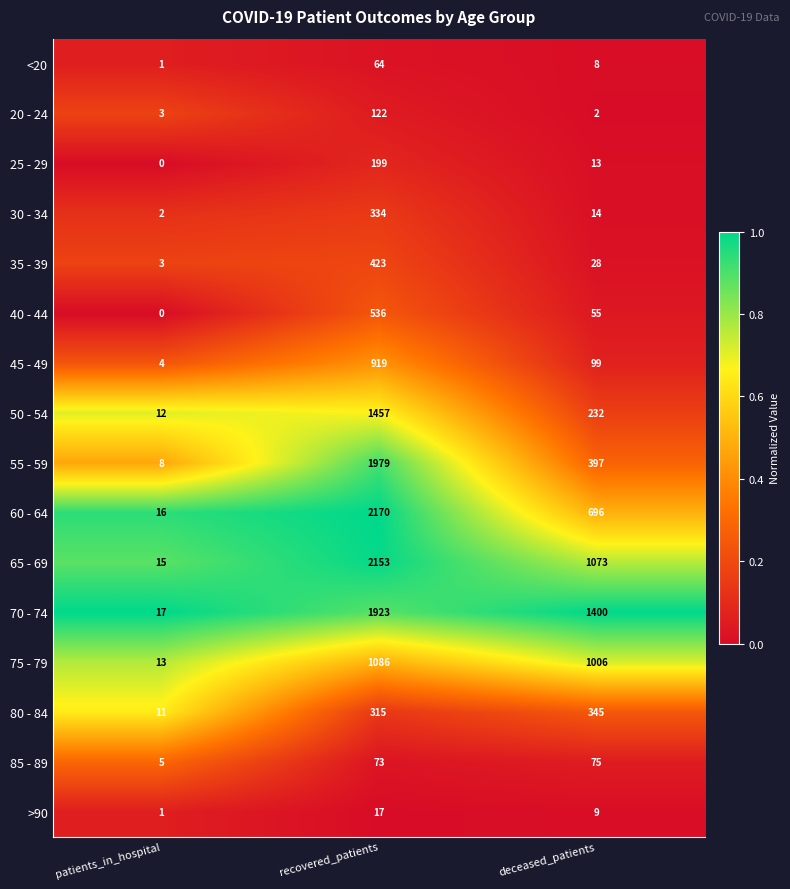

Rank the series by their maximum value, from lowest to highest.

>90, <20, 85 - 89, 20 - 24, 25 - 29, 30 - 34, 80 - 84, 35 - 39, 40 - 44, 45 - 49, 75 - 79, 50 - 54, 70 - 74, 55 - 59, 65 - 69, 60 - 64